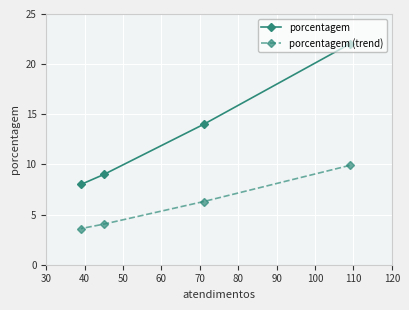

True or false: porcentagem (trend) and porcentagem intersect in this chart.

False